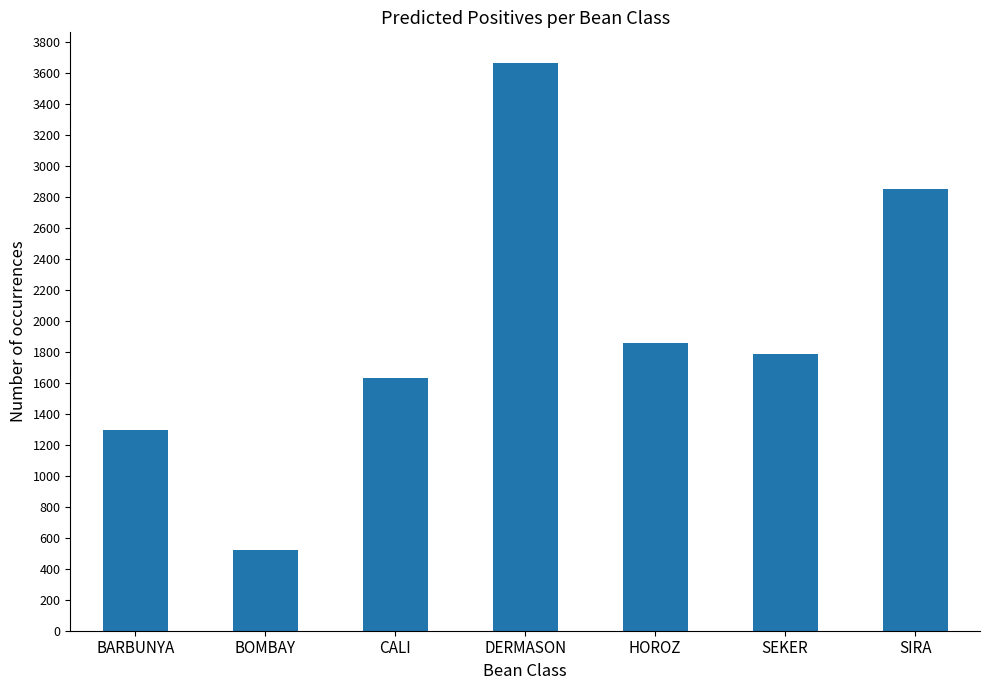

Reading left to right, list all the values displayed in this chart.

1298	521	1634	3662	1859	1788	2849